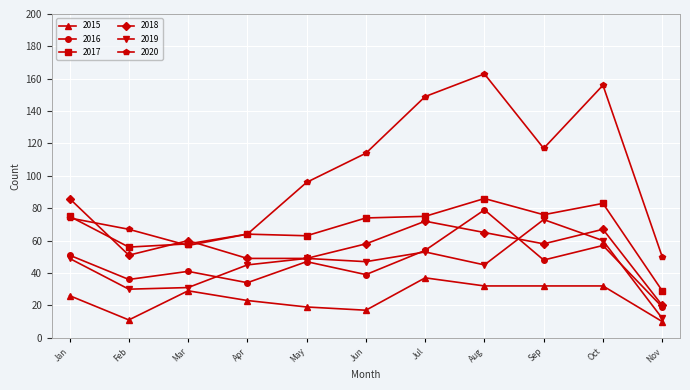

Which series has the largest total across all categories?

2020